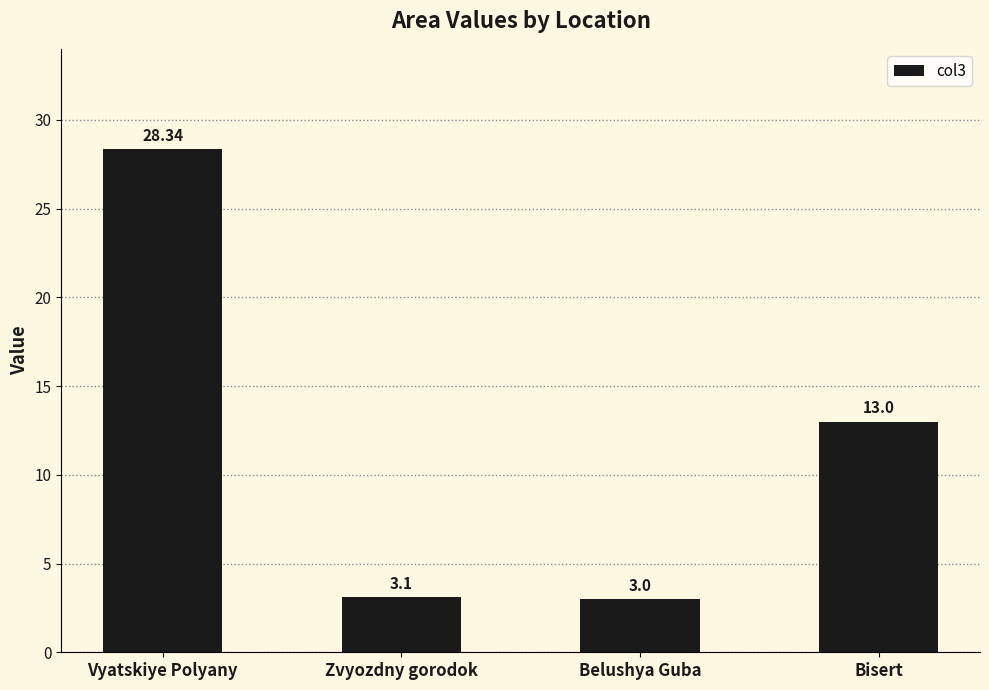

What is the label of the 1st bar from the right?

Bisert